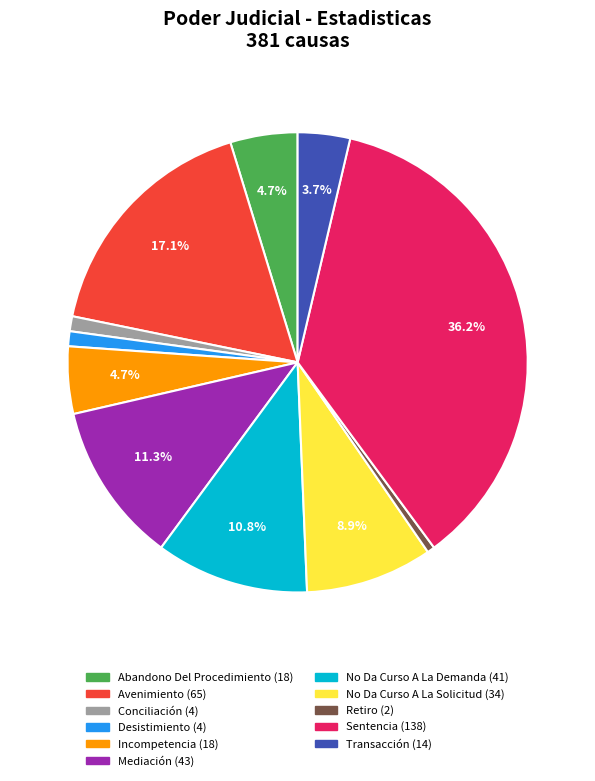

How many slices are in this pie chart?

11